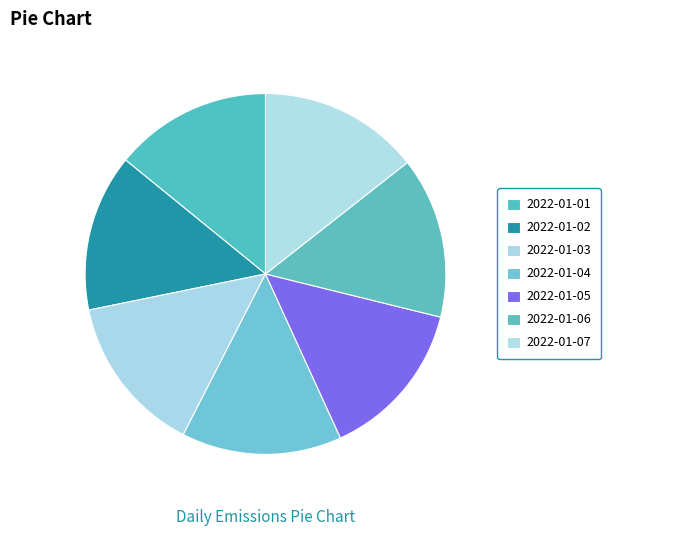

Count the number of slices in the pie.

7